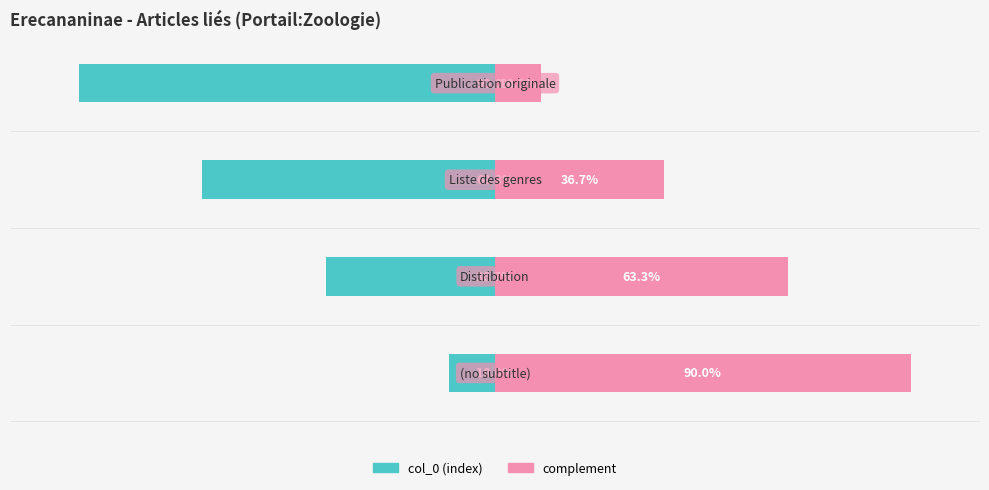

What are all the series names shown in the legend?

col_0 (index), complement